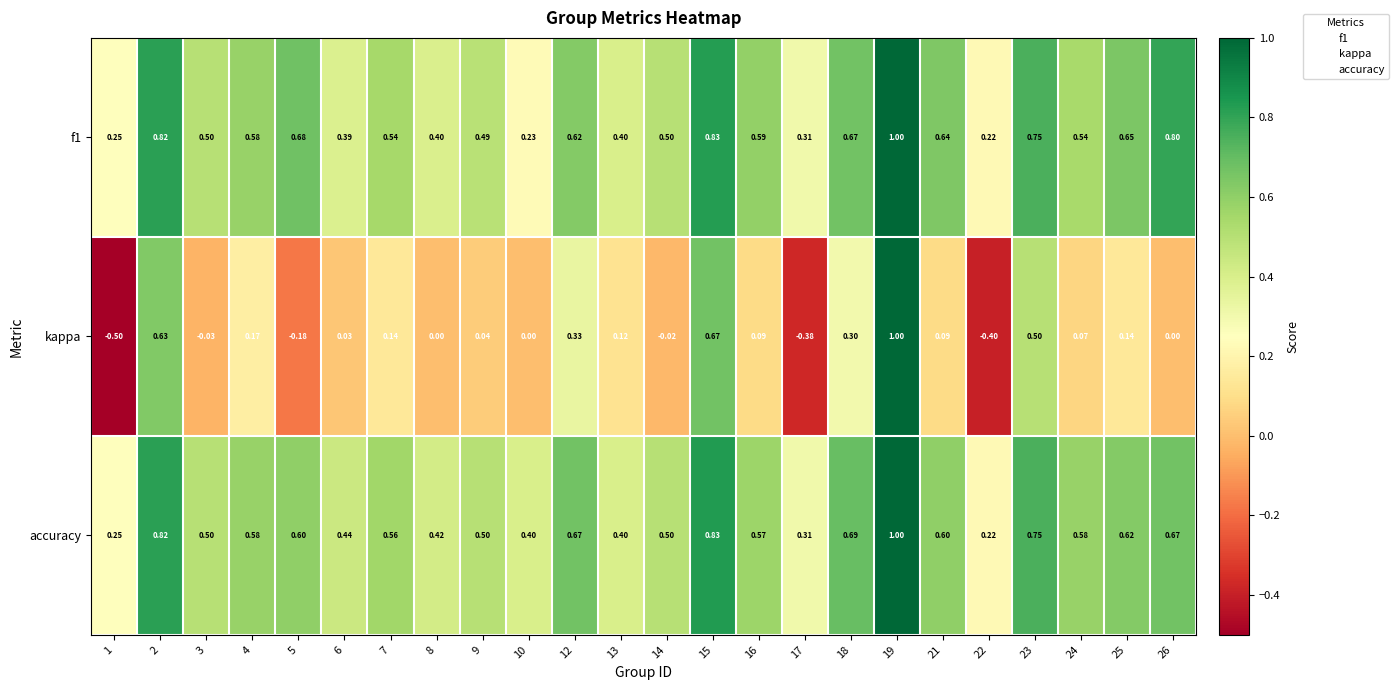

Which series has the largest range (max minus min)?

kappa